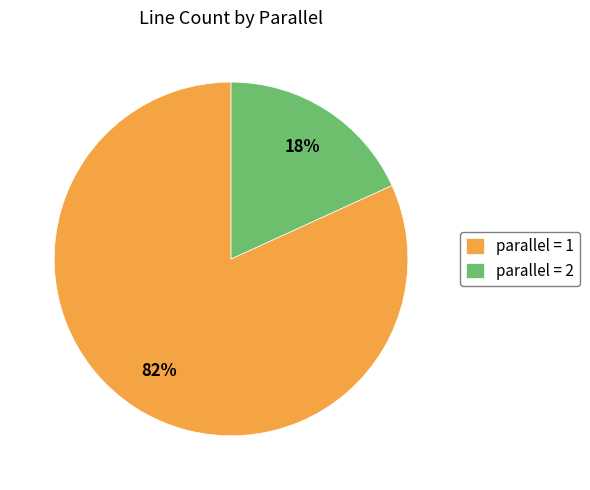

Does any single category account for the majority?

Yes